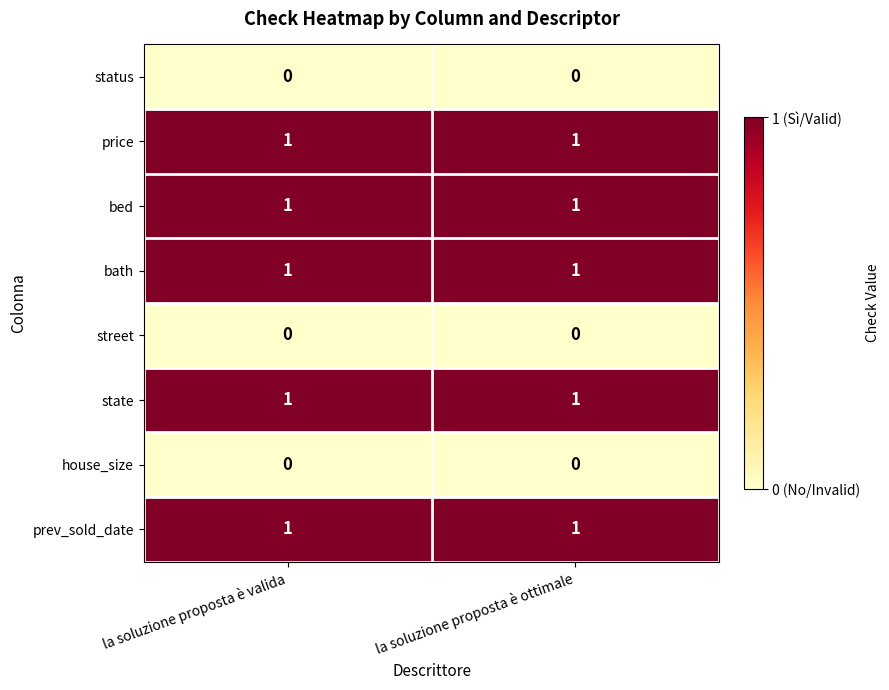

How many distinct data groups are displayed?

8